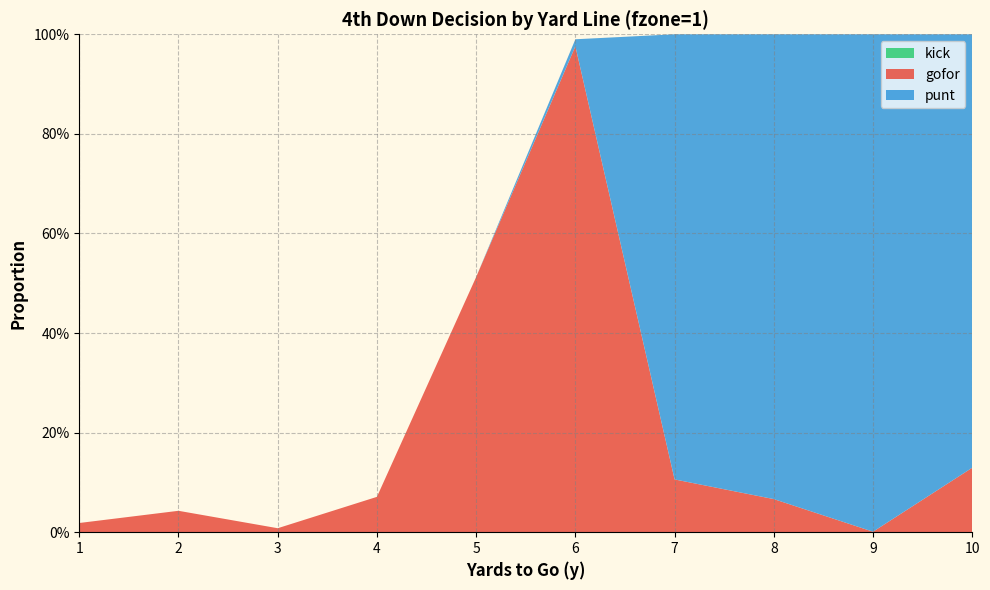

Reading left to right, extract all data points from this chart.

gofor: 1=0.0	2=0.0	3=0.0	4=0.1	5=0.5	6=1.0	7=0.1	8=0.1	9=0.0	10=0.1
punt: 1=0.0	2=0.0	3=0.0	4=0.0	5=0.0	6=0.0	7=0.9	8=0.9	9=1.0	10=0.9
kick: 1=0.0	2=0.0	3=0.0	4=0.0	5=0.0	6=0.0	7=0.0	8=0.0	9=0.0	10=0.0